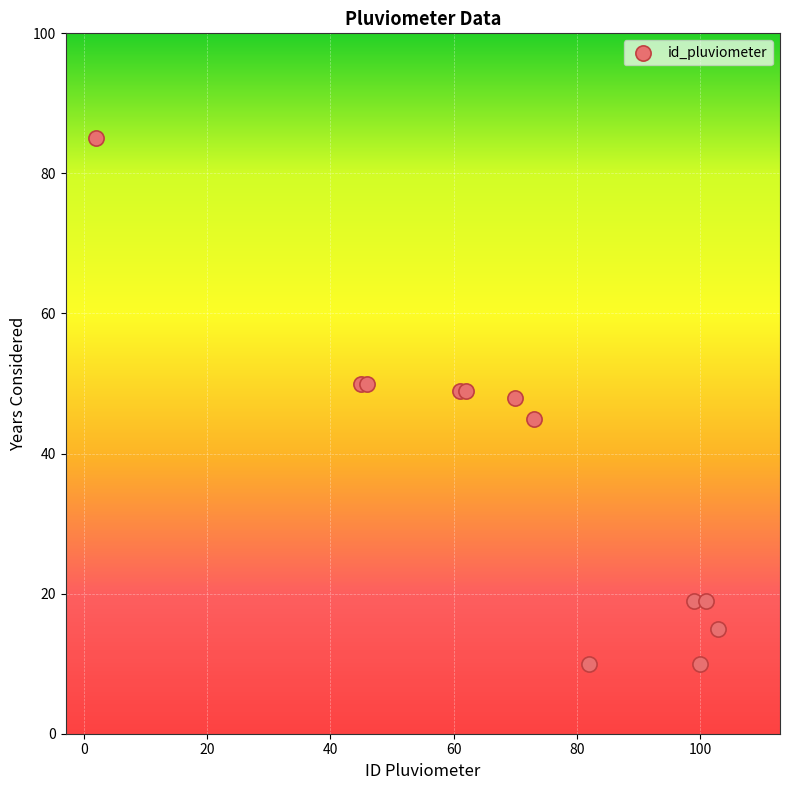

What Y value in the scatter plot is closest to 47?

48